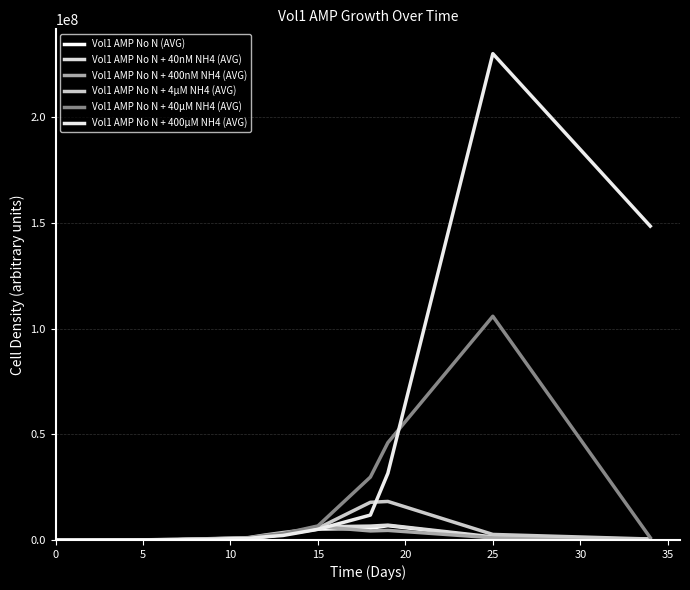

Reading left to right, what are all the values shown in this chart?

Vol1 AMP No N (AVG): 11652.3	15220.2	50857.7	71405.2	143150.3	591535.6	1545520.9	2621537.9	5141569.9	5507976.3	6766892.6	1057757.2	369914.4
Vol1 AMP No N + 40nM NH4 (AVG): 10377.2	14254.1	54940.0	85620.7	190219.7	920613.9	1748757.8	2517051.4	6204279.8	6559218.6	7011870.0	1442533.8	378706.4
Vol1 AMP No N + 400nM NH4 (AVG): 10660.3	15225.3	51444.3	78815.1	160436.3	759627.6	1766768.6	2646414.3	6313497.6	4282550.9	4529611.2	1040292.1	344046.3
Vol1 AMP No N + 4µM NH4 (AVG): 10755.2	14466.2	57743.9	91386.9	219165.3	1089931.5	2378662.6	3510984.1	5542333.1	17817068.1	18219204.7	2614777.1	451753.0
Vol1 AMP No N + 40µM NH4 (AVG): 11251.7	14489.5	58269.0	91783.8	192476.4	931162.3	2124531.3	2996642.8	6640599.3	29751020.6	46028705.6	105808884.9	1072048.9
Vol1 AMP No N + 400µM NH4 (AVG): 11507.9	14675.0	55005.6	79407.3	152552.0	731154.9	1516410.4	2128016.5	5038315.4	11774534.4	31550990.5	229996321.4	148424691.2